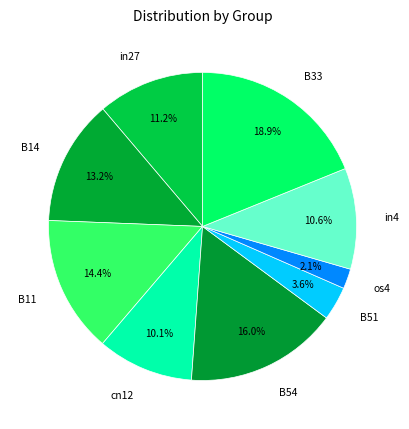

Rank the categories by value from highest to lowest.

B33, B54, B11, B14, in27, in4, cn12, B51, os4